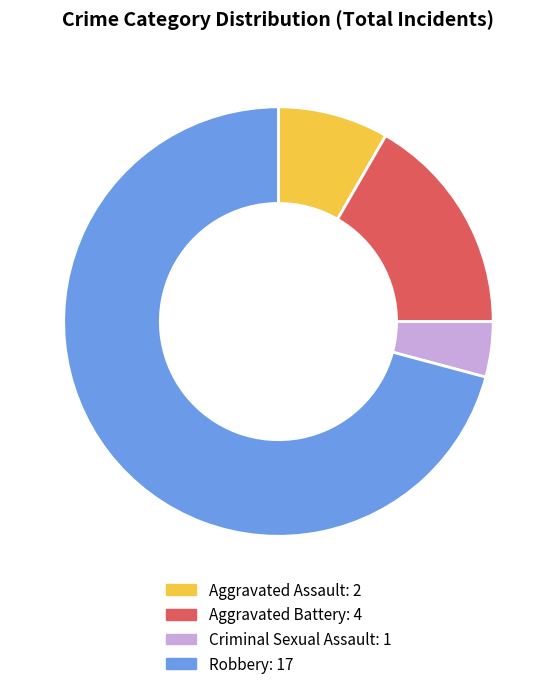

Rank the categories by value from highest to lowest.

Robbery, Aggravated Battery, Aggravated Assault, Criminal Sexual Assault